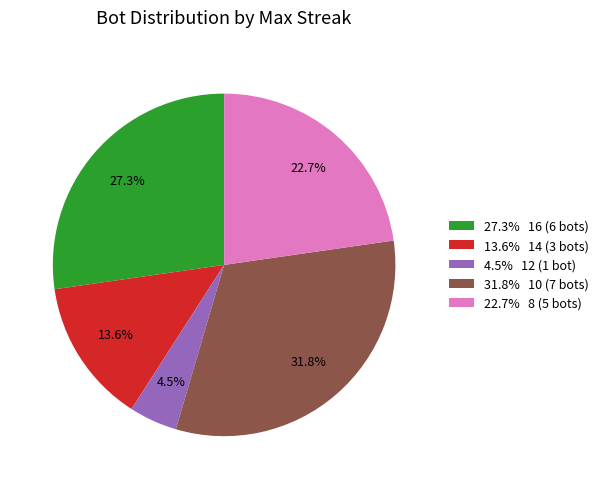

What is the ratio of the value at 22.7% 8 (5 bots) to the value at 4.5% 12 (1 bot)?

5.0